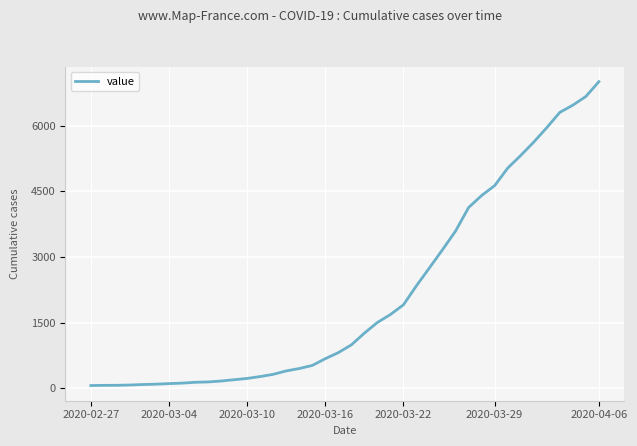

How many categories are shown in the chart?

40